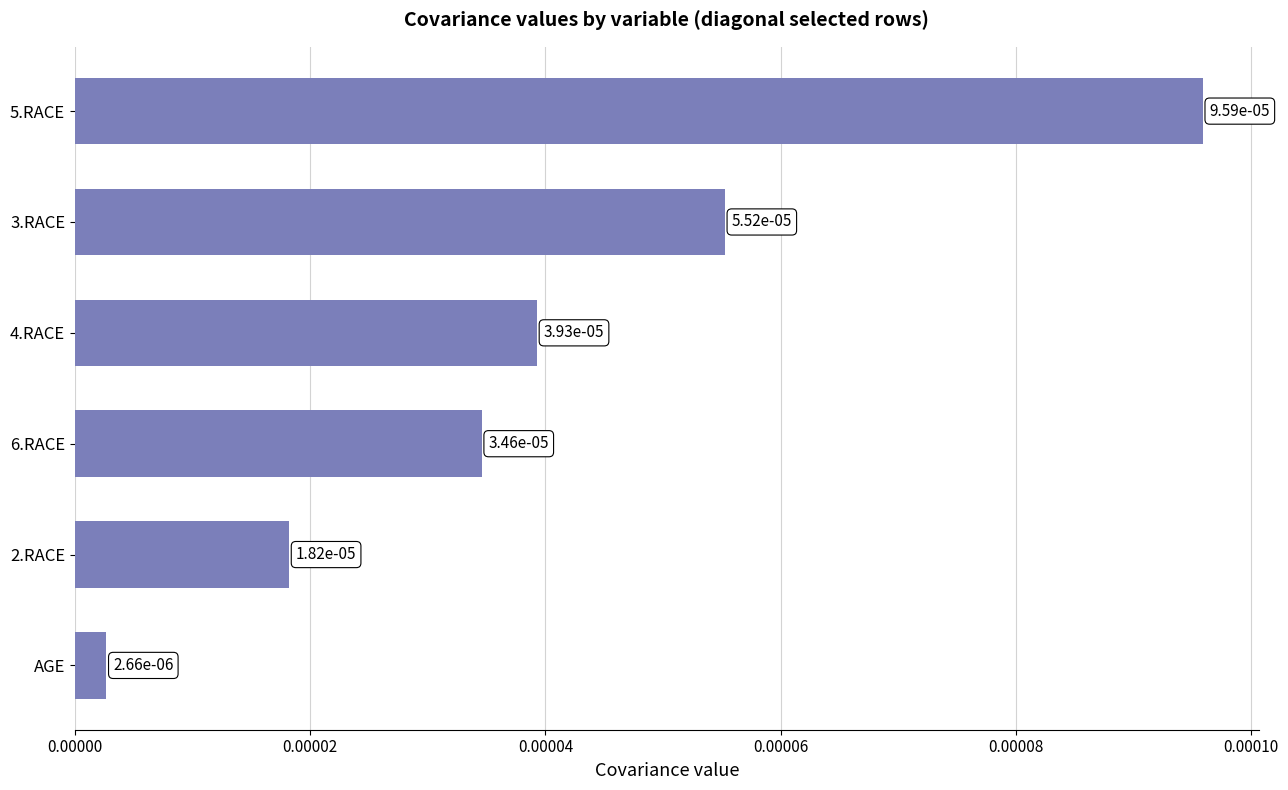

What is the label of the 1st bar from the top?

5.RACE